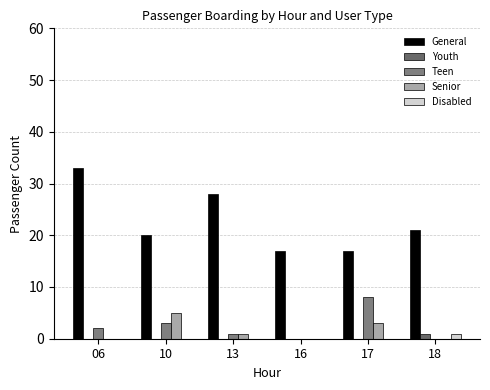

Count the number of categories in the chart.

6